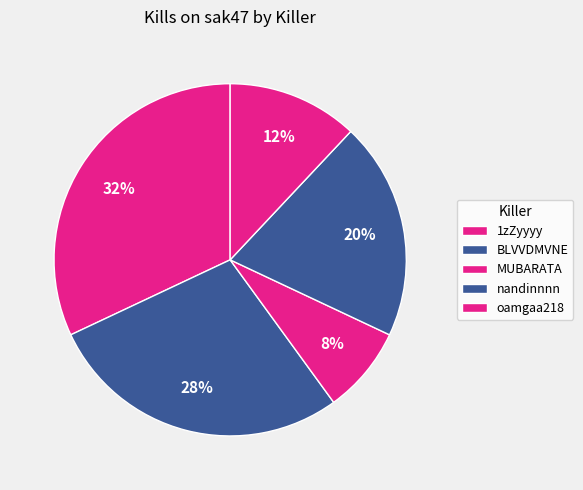

Is MUBARATA the majority of the pie?

No